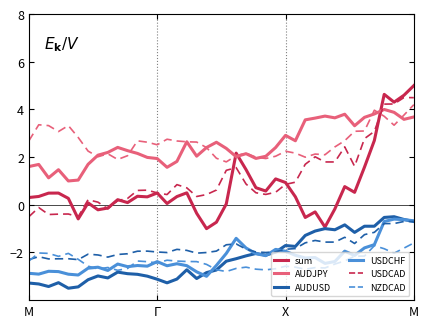

How many values in the AUDJPY series are below 2?

12